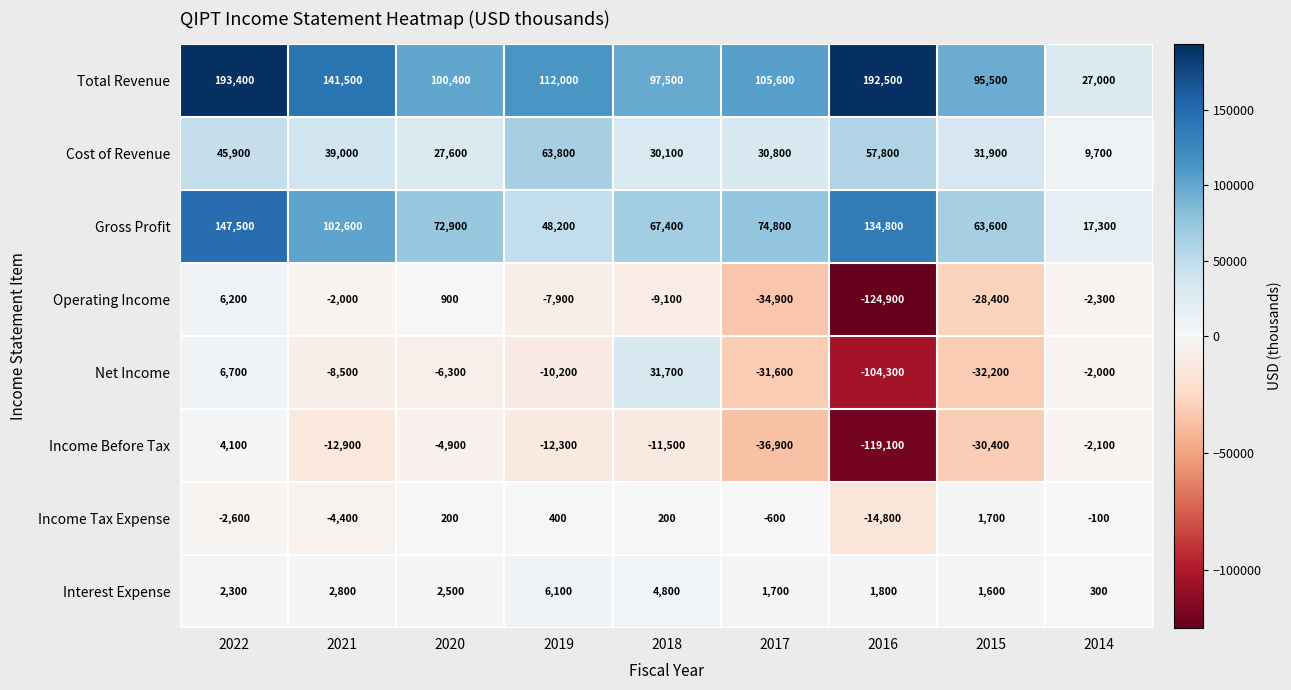

What is the total value across all series at 2020?

193300